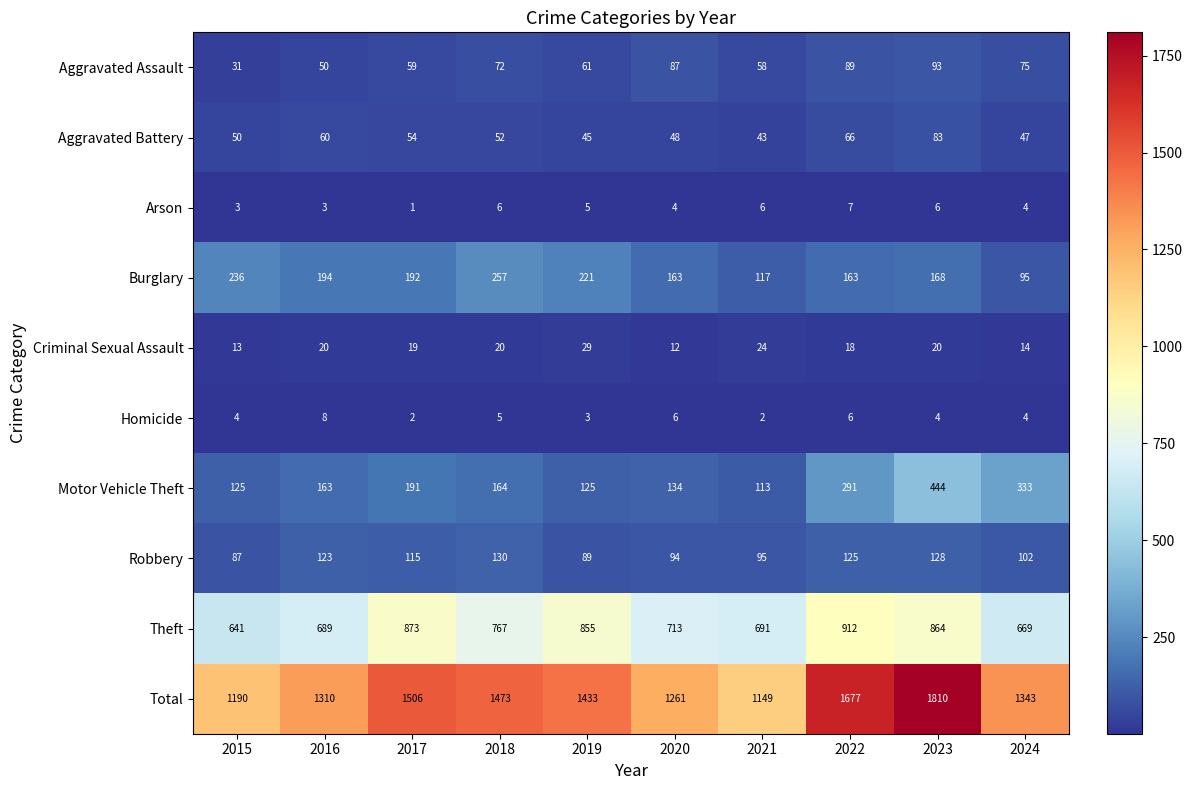

List the series in order of their peak value, highest first.

Total, Theft, Motor Vehicle Theft, Burglary, Robbery, Aggravated Assault, Aggravated Battery, Criminal Sexual Assault, Homicide, Arson